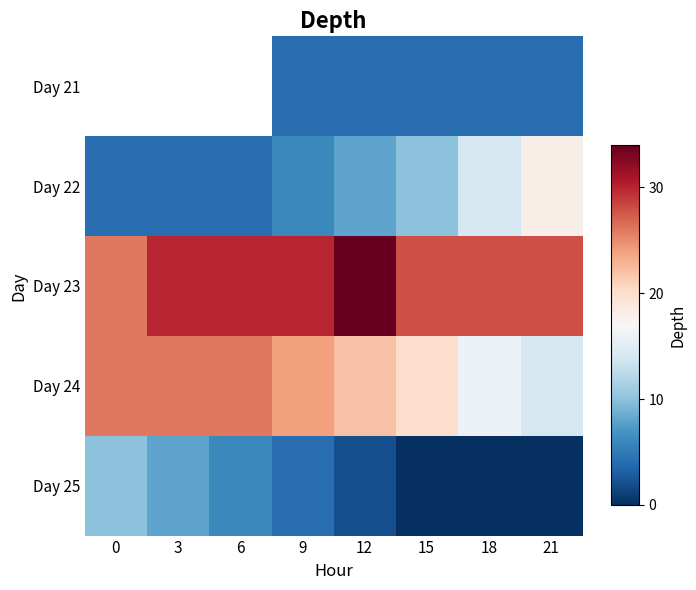

What is the smallest value displayed?

-1.0